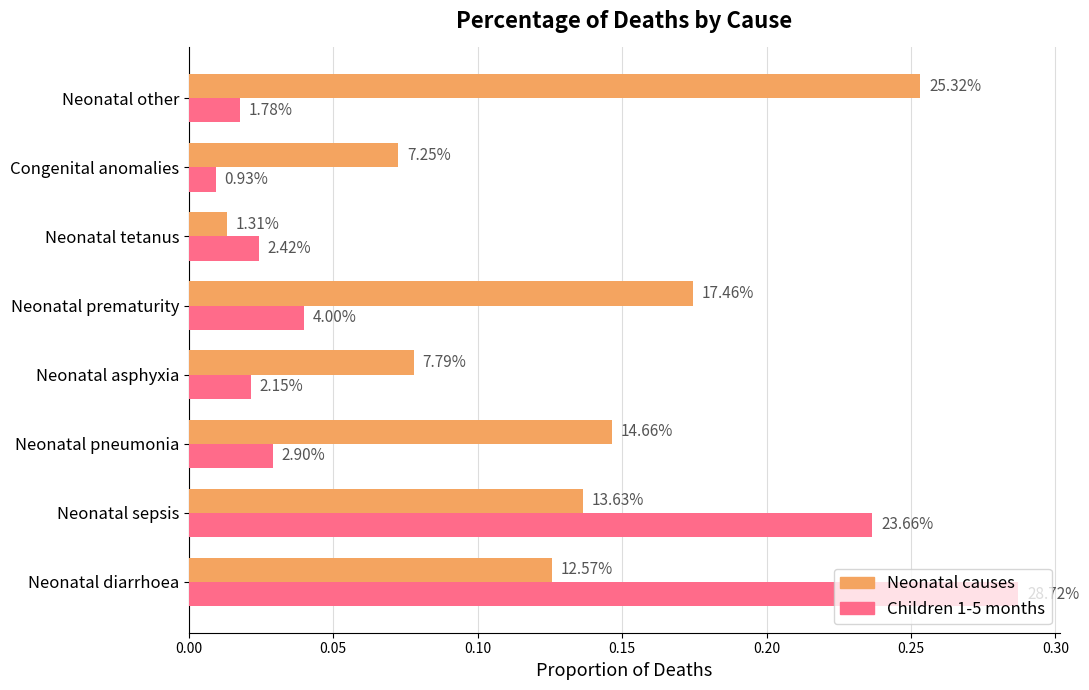

Which series has the widest spread of values?

Children 1-5 months